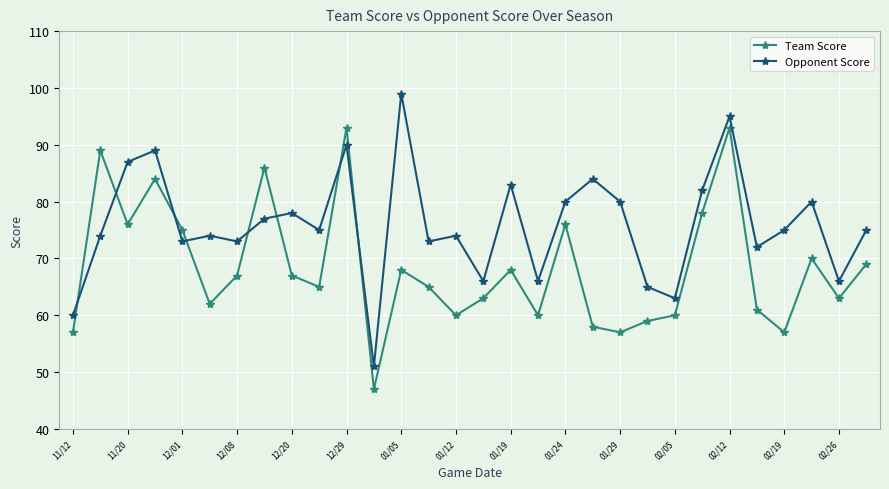

How many times do Team Score and Opponent Score cross each other?

8